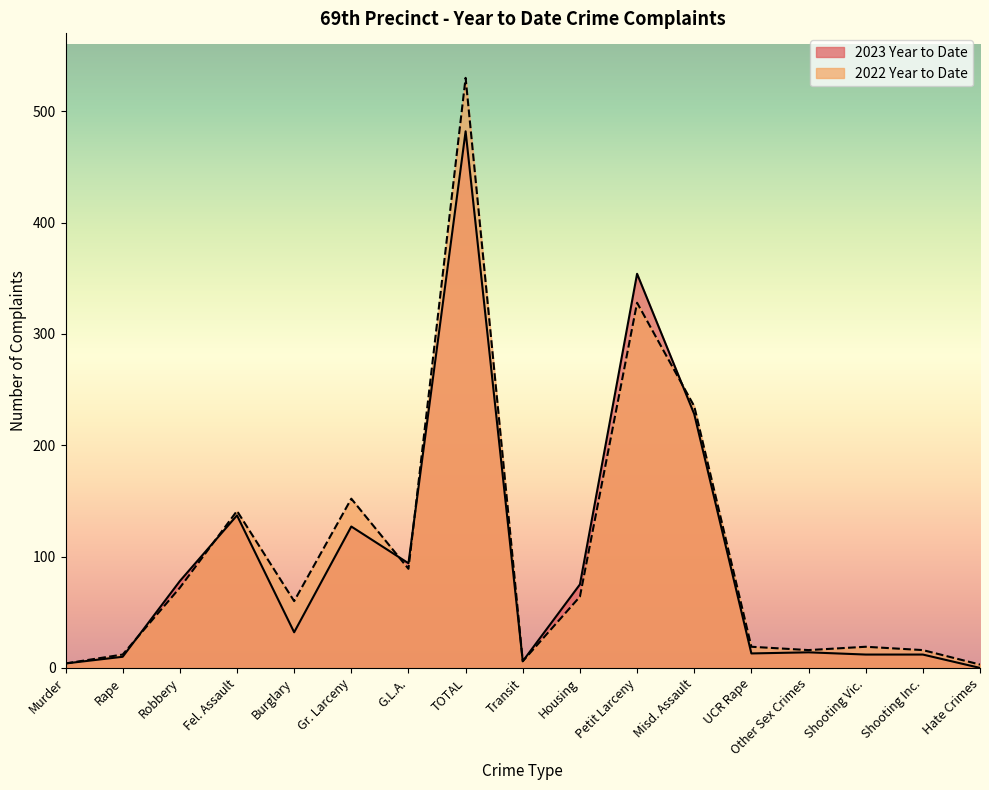

Is it true that 2022 Year to Date equals 3 at Hate Crimes?

True